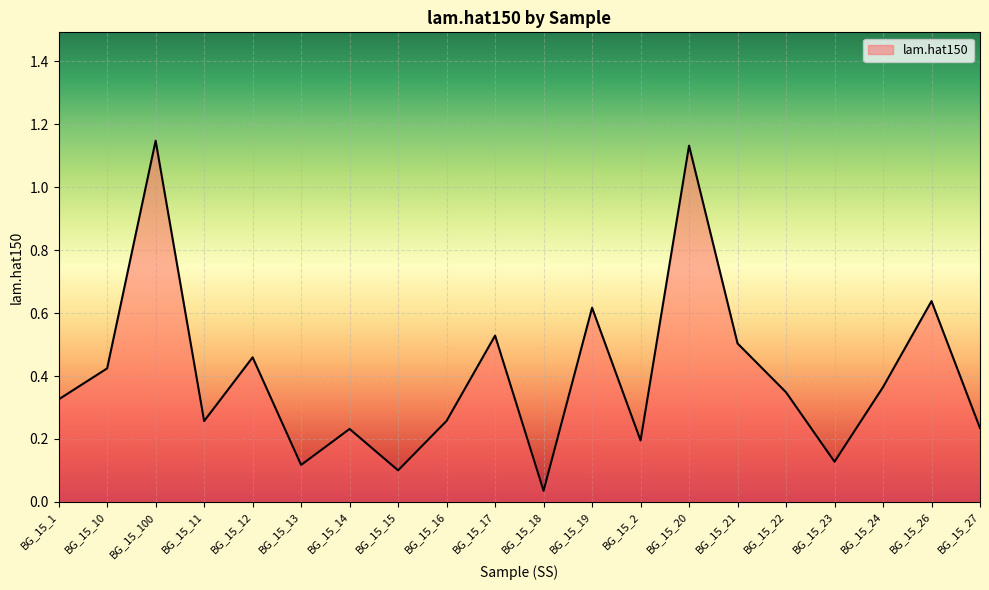

The chart shows a value of 0.5 at BG_15_22. True or false?

False